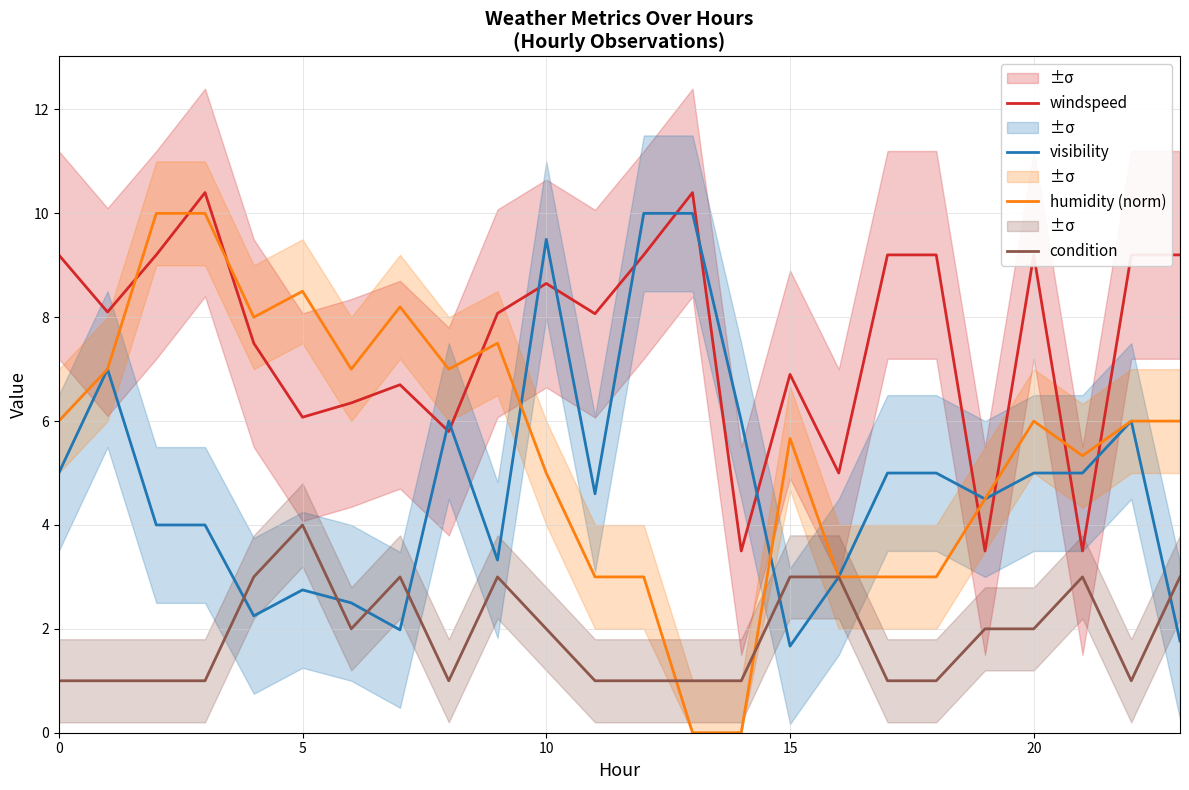

True or false: condition and windspeed intersect in this chart.

False